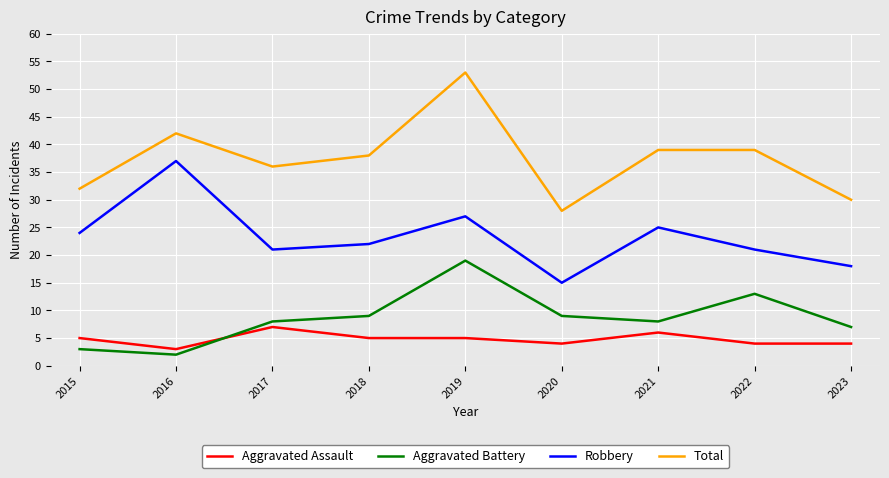

The Robbery series shows 36 at 2019. True or false?

False